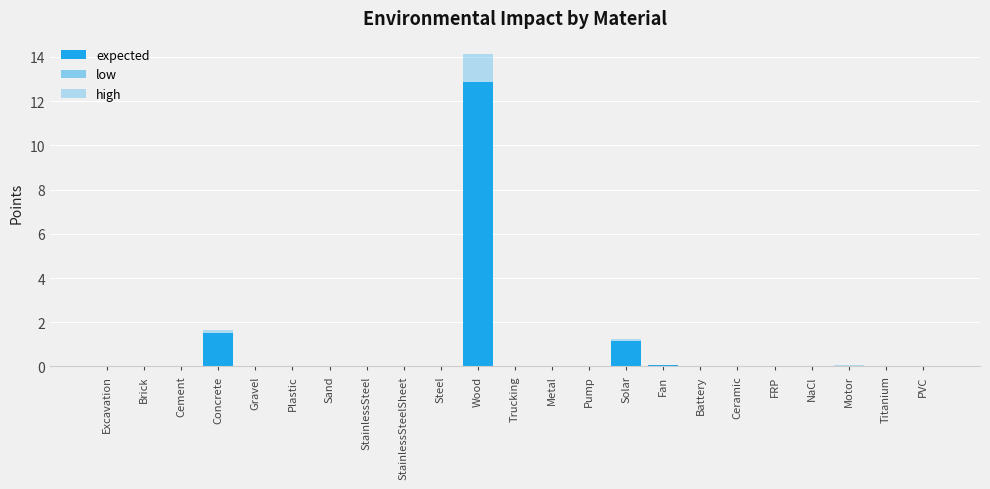

Rank the categories by high value from lowest to highest.

Sand, Gravel, Trucking, NaCl, Brick, Excavation, StainlessSteelSheet, Cement, Ceramic, Plastic, PVC, Steel, Metal, StainlessSteel, Titanium, Battery, FRP, Pump, Motor, Fan, Solar, Concrete, Wood